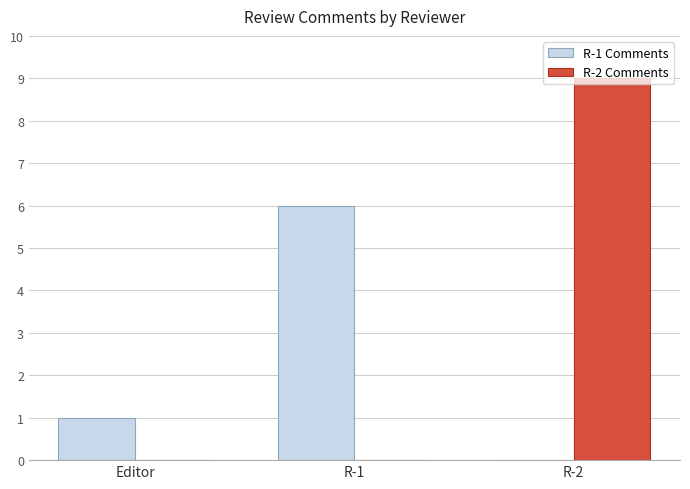

At which label is R-1 Comments closest to 3?

Editor